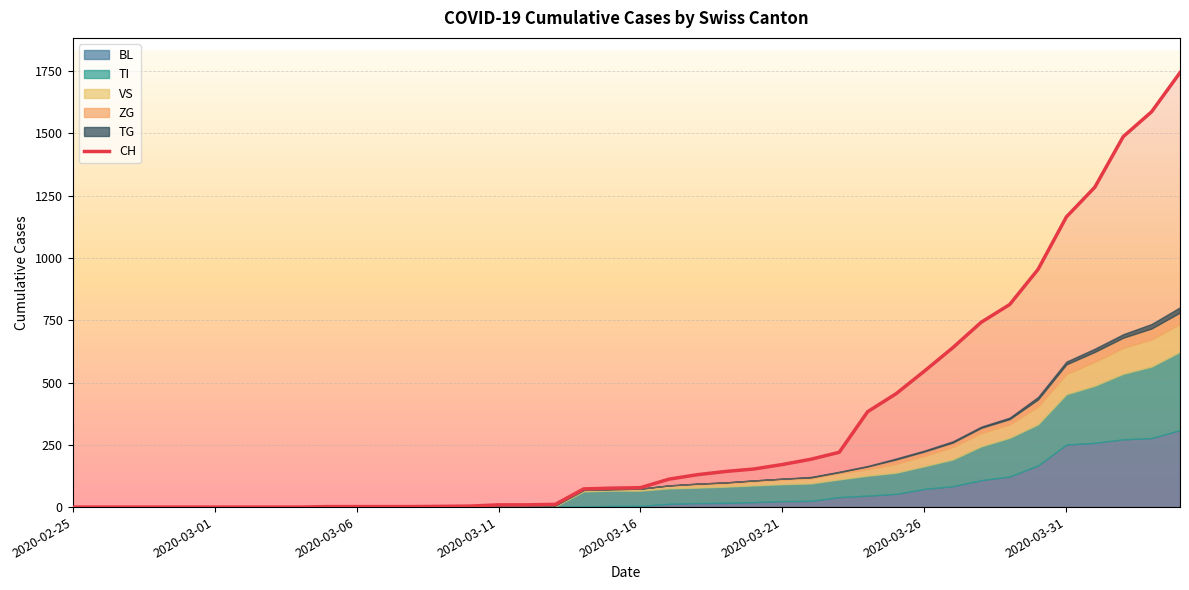

Which series has the widest spread of values?

CH